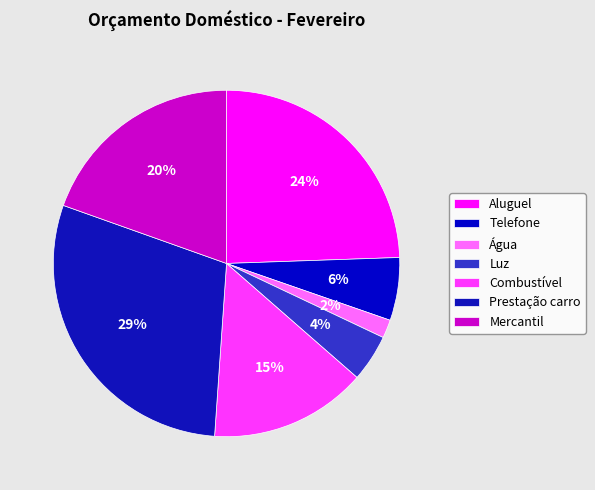

How many segments does this pie chart have?

7